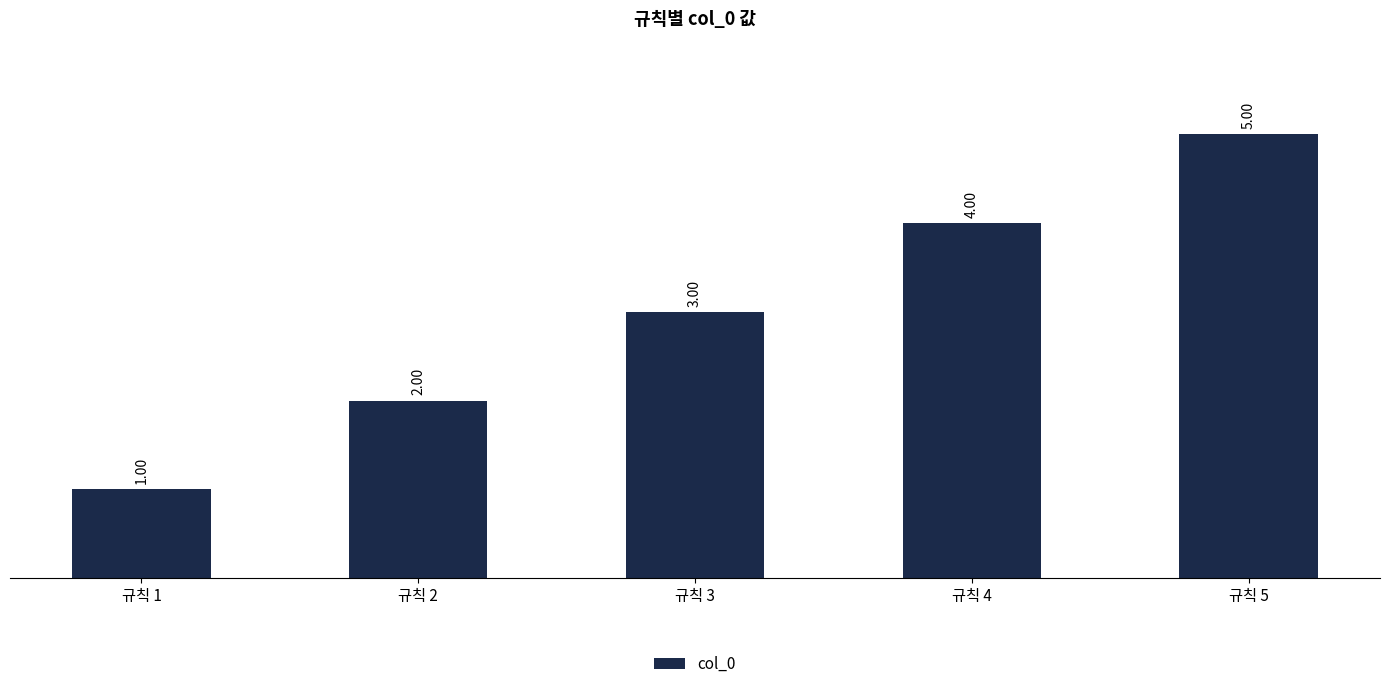

How many series are shown in this chart?

1